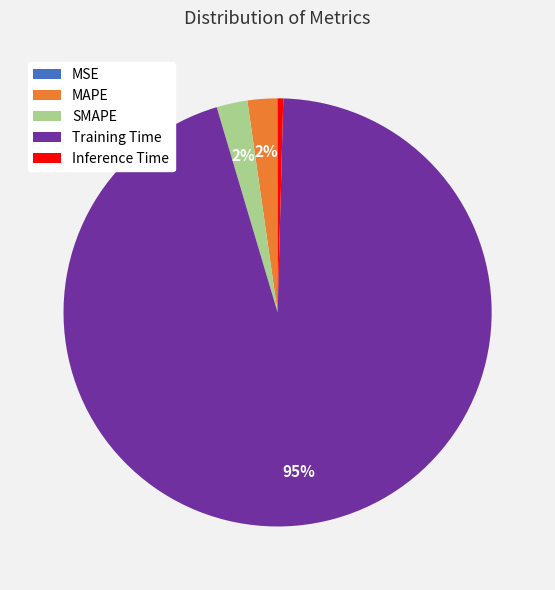

To the nearest percent, what is the difference between the SMAPE and Inference Time slice percentages?

2%